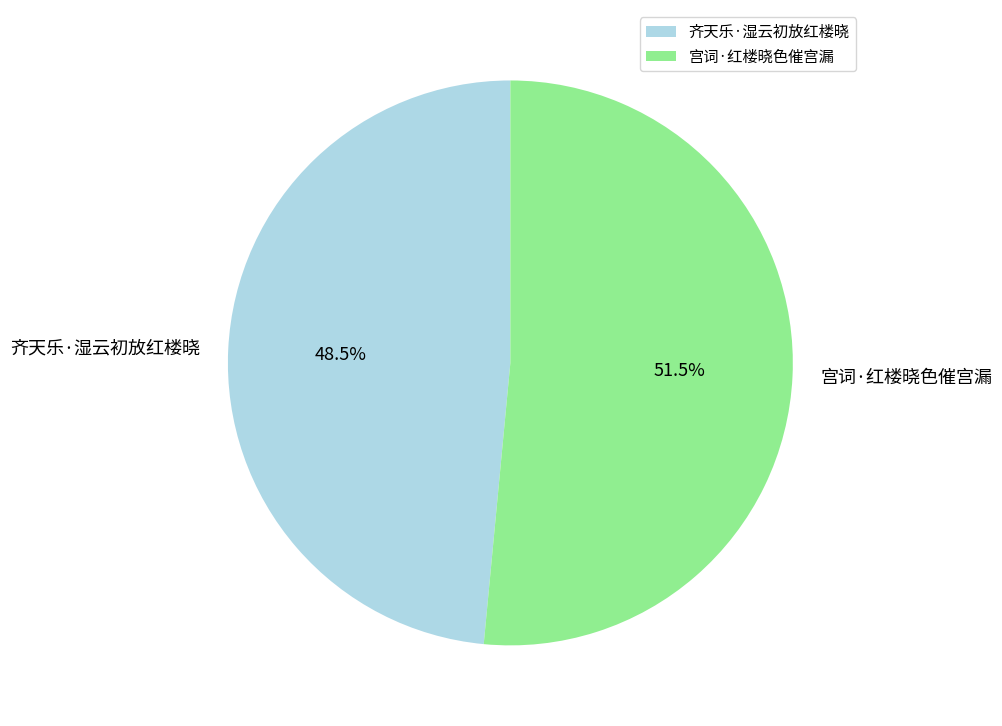

How many slices are in this pie chart?

2